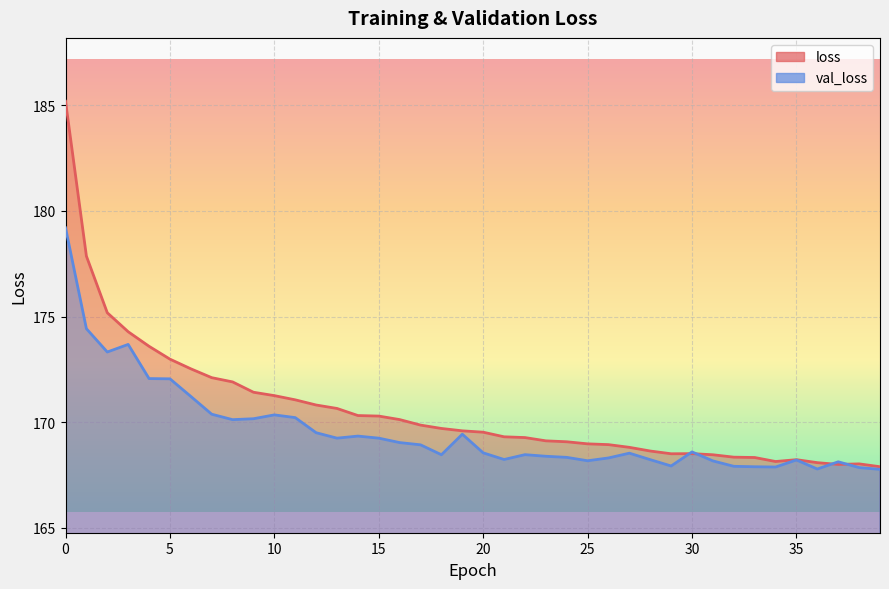

Which series has the largest range (max minus min)?

loss